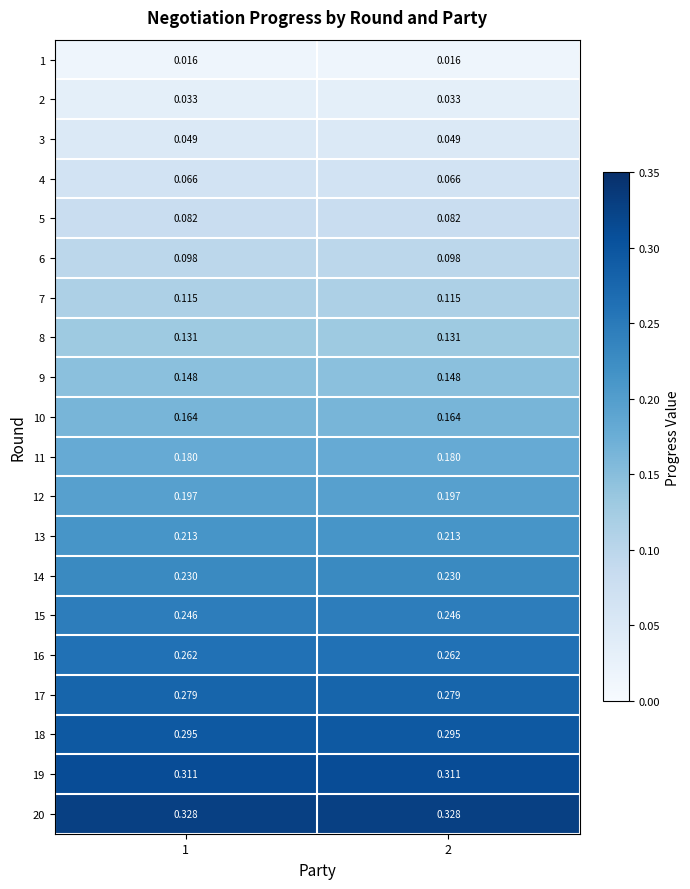

Which has a higher value, 2 or 1?

2